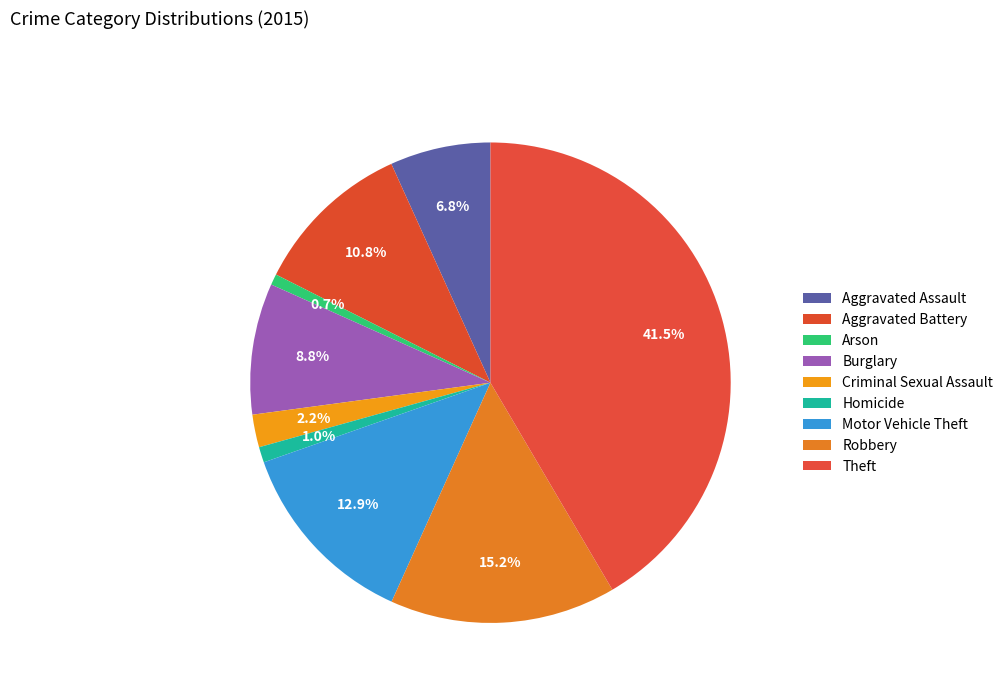

Which slice is the smallest?

Arson